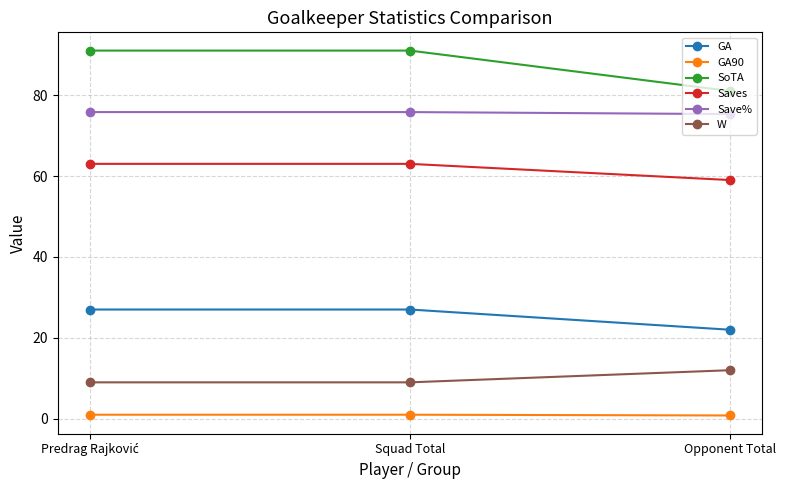

Which series has the largest total across all categories?

SoTA